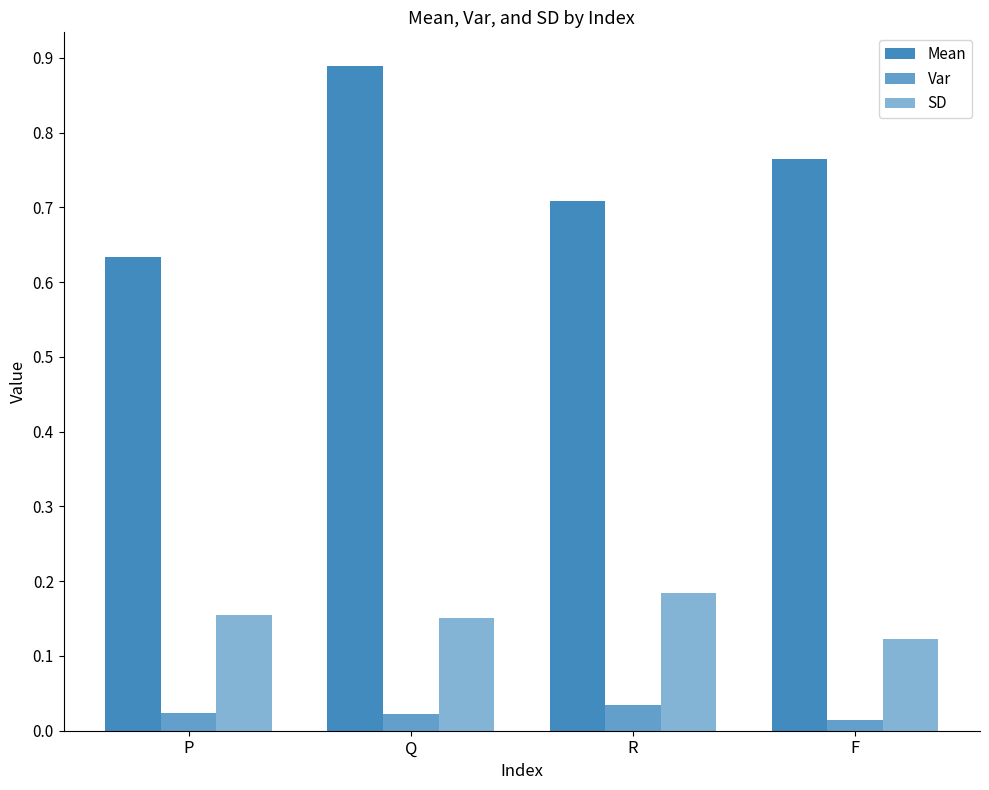

Is it true that Mean equals 0.9 at P?

False